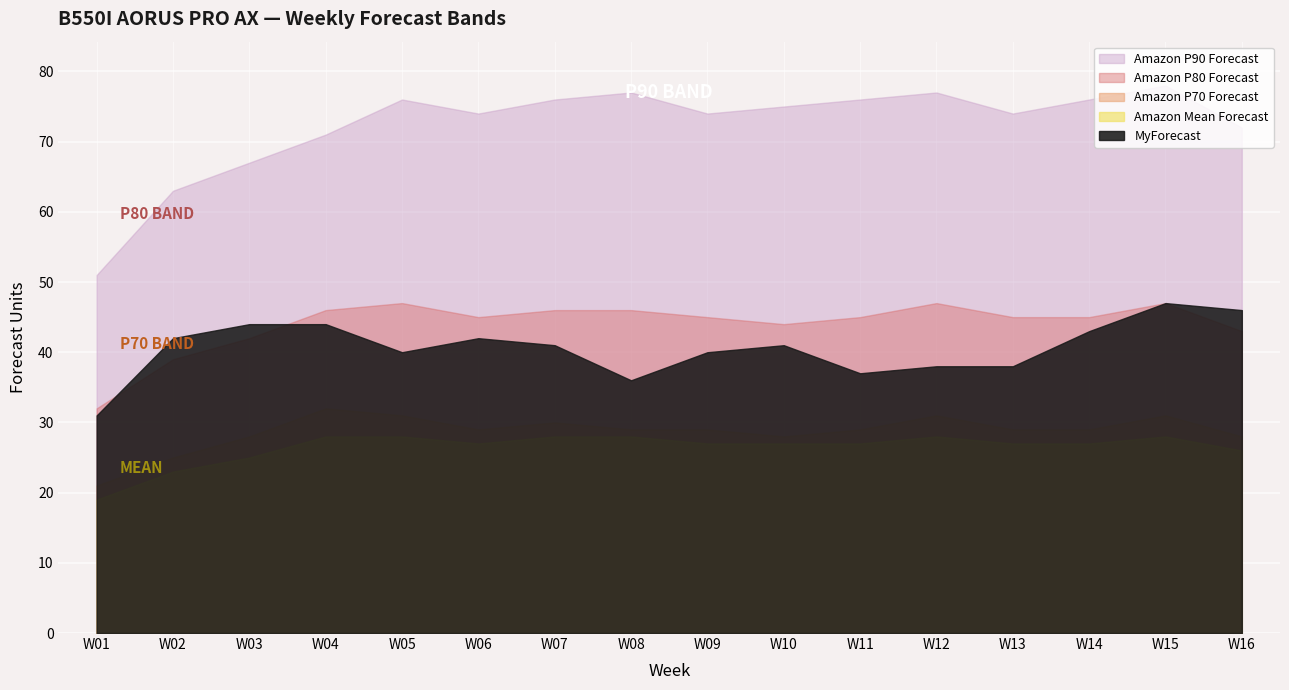

True or false: Amazon P80 Forecast has more than 0 points higher than both neighbors.

True